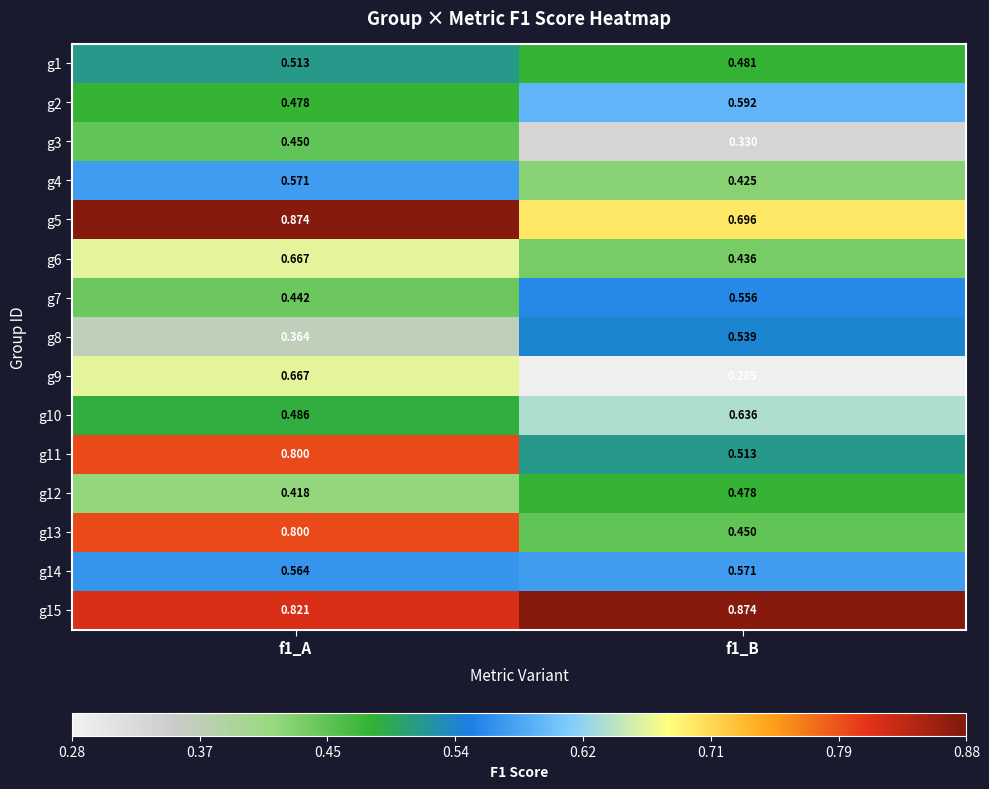

Is the value of g1 at f1_B greater than the value of g6 at f1_B?

Yes